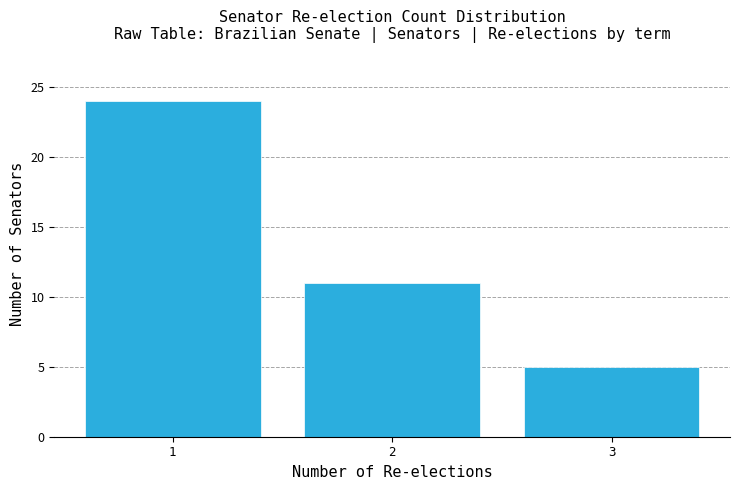

Which range on the x-axis has the tallest bar?

0.5 to 1.5